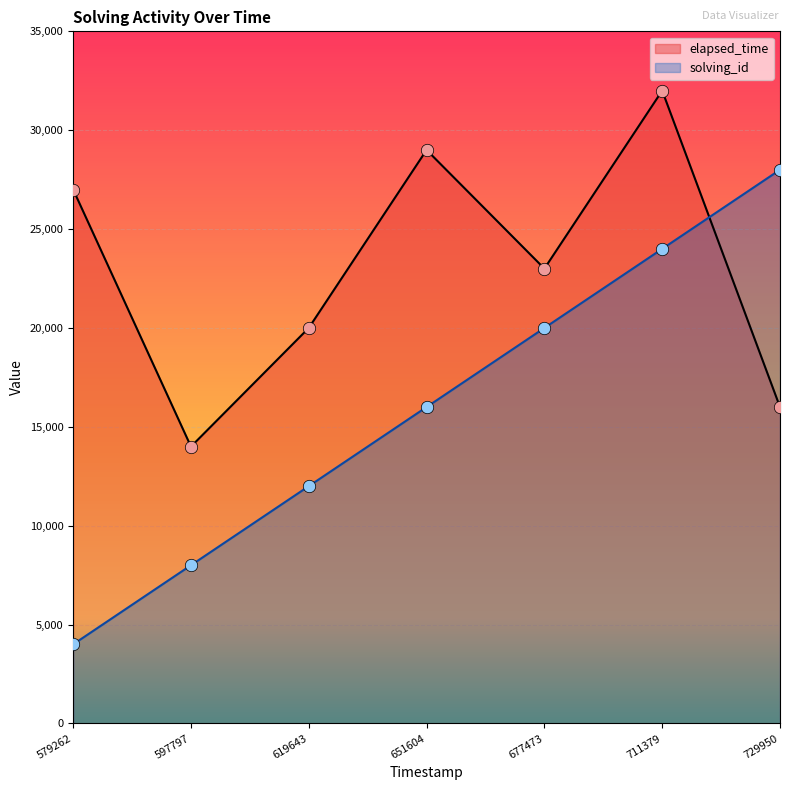

Which series has the largest Y range (max minus min)?

solving_id